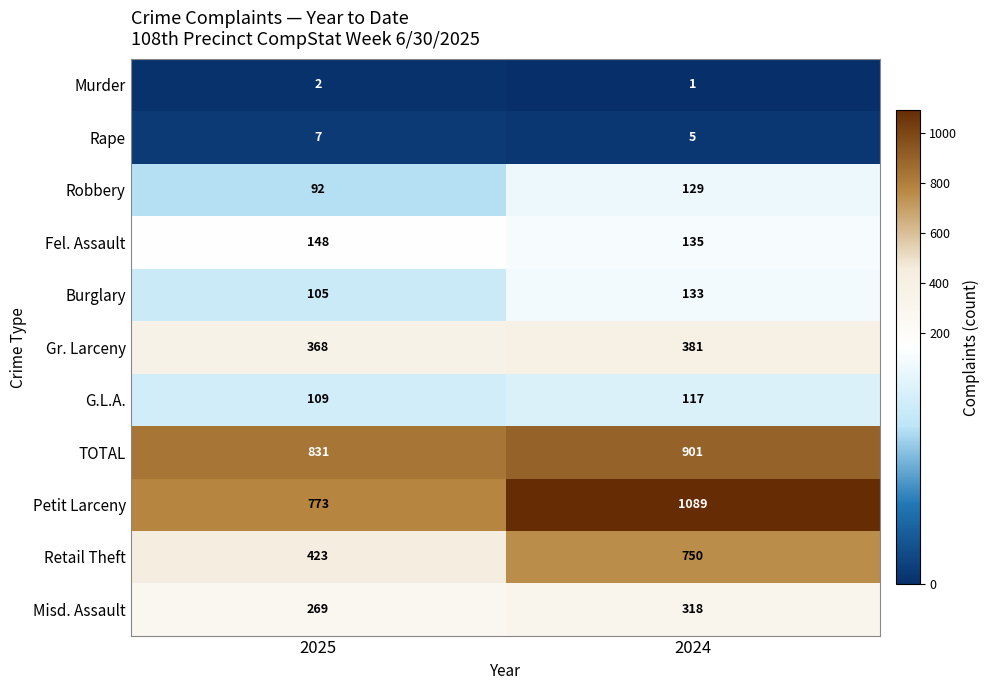

Read the Gr. Larceny value at 2024, to the nearest 5.

380